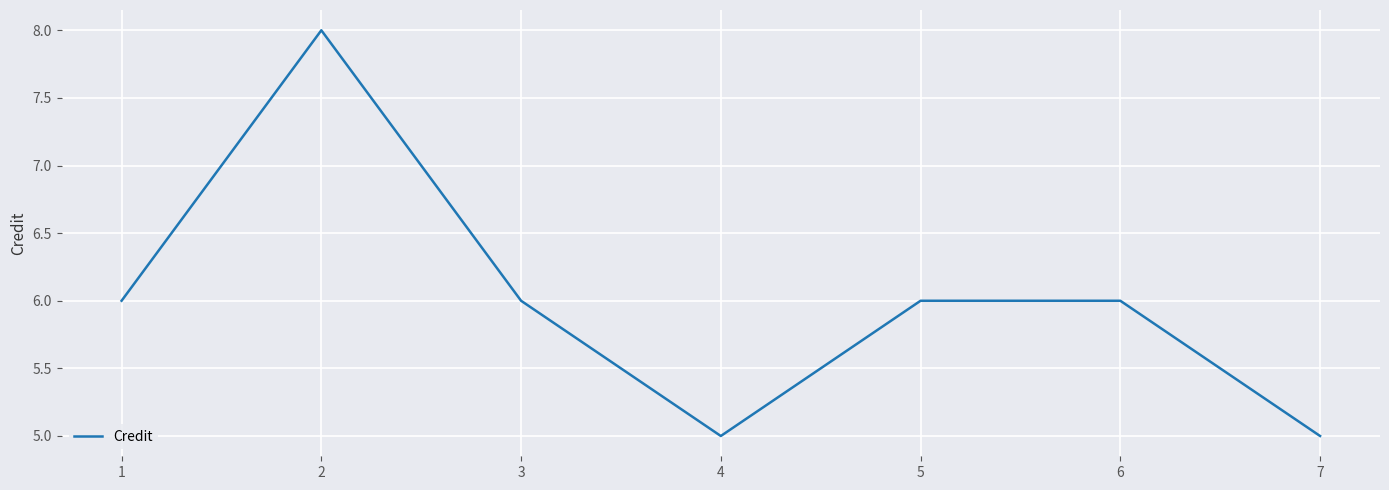

What is the smallest value displayed?

5